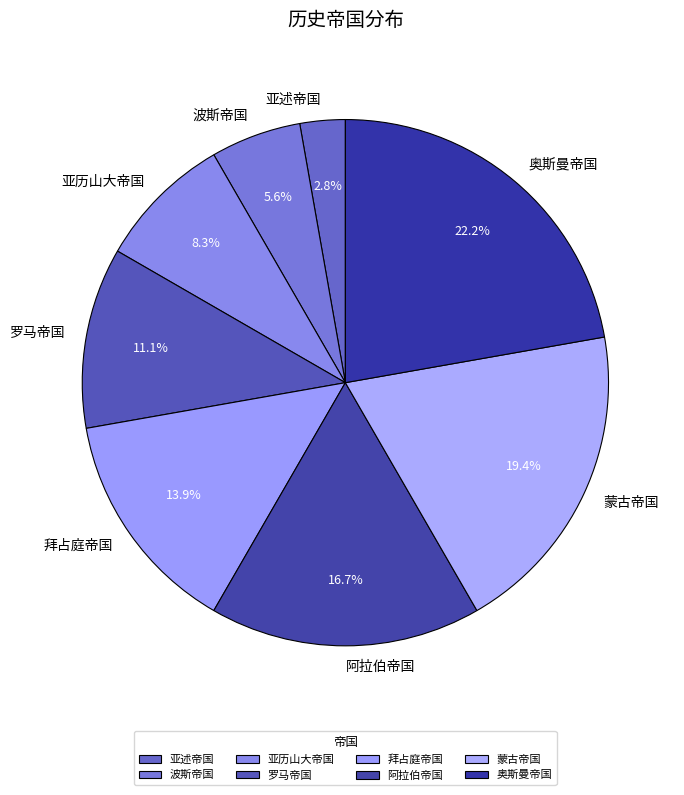

To the nearest percent, what is the difference between the largest and smallest slice percentages?

19%